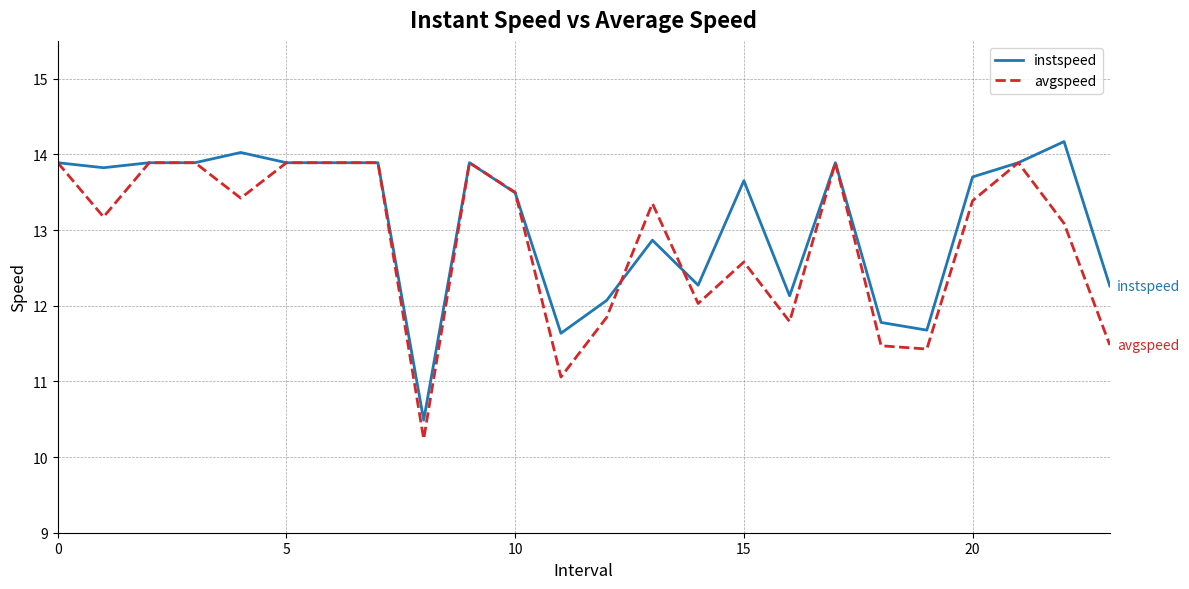

True or false: instspeed has more than 2 points higher than both neighbors.

True